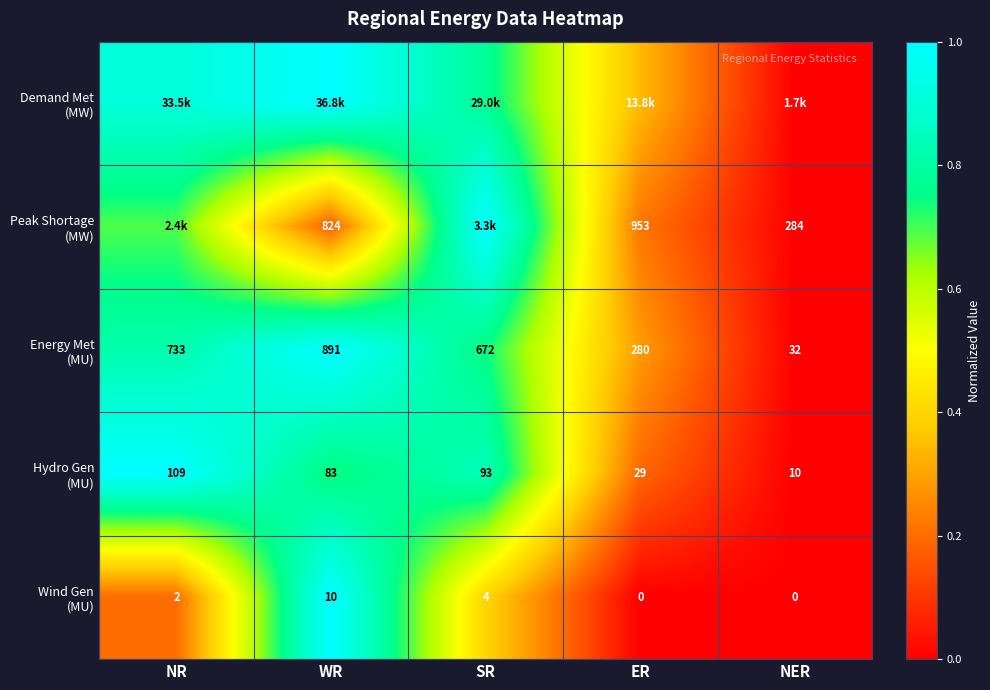

What is the difference between the highest and lowest values at ER?

0.3